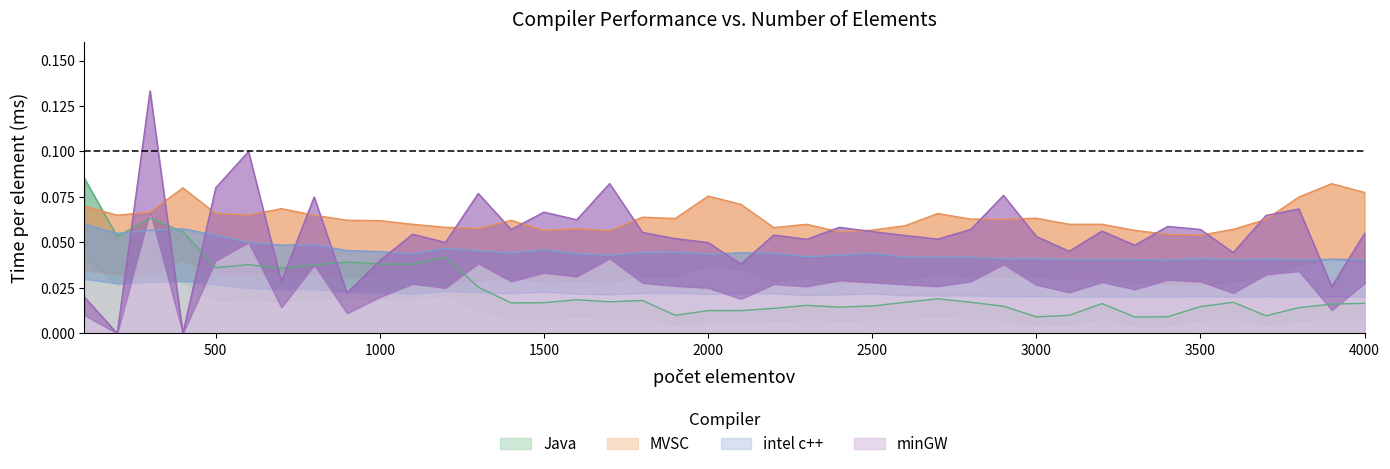

In minGW, how many points are lower than both neighbors (excluding endpoints)?

14